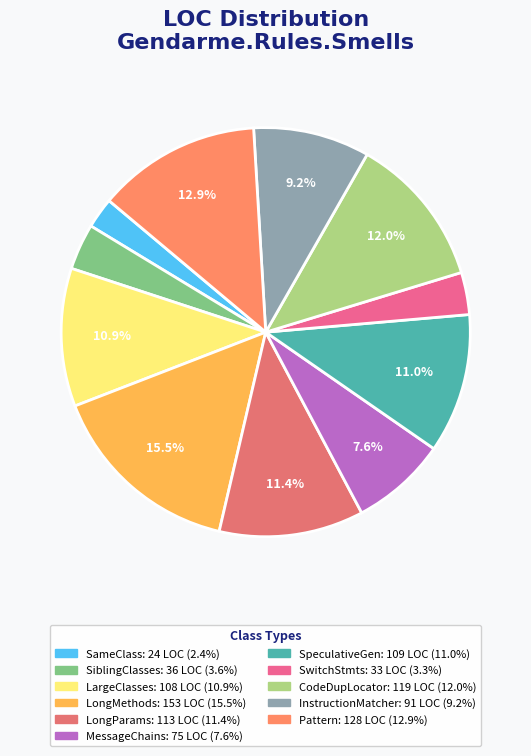

How many slices are in this pie chart?

11